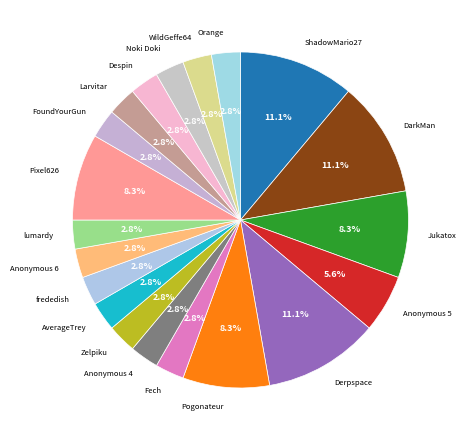

The Fech slice represents 3% of the pie. True or false?

True